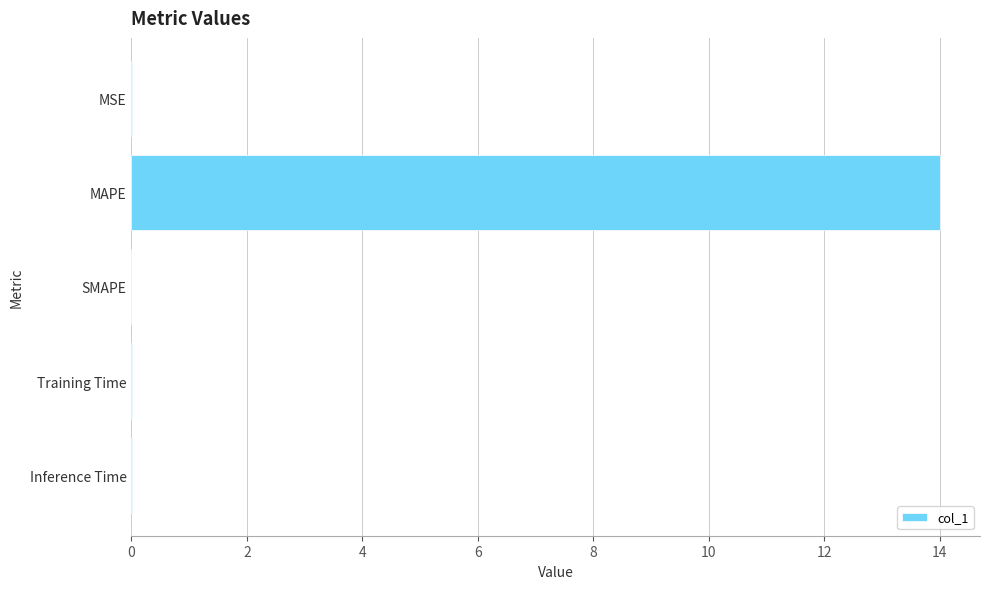

What is the sum of all values?

14.0